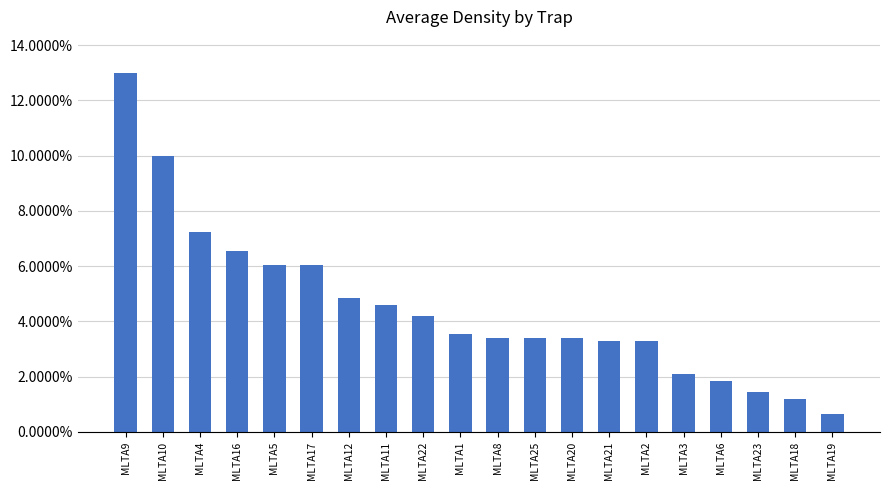

What is the difference between the second highest and second lowest values?

0.1